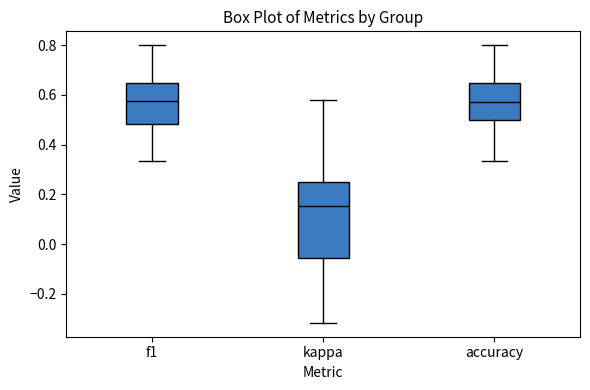

Which box's median line is the lowest?

kappa